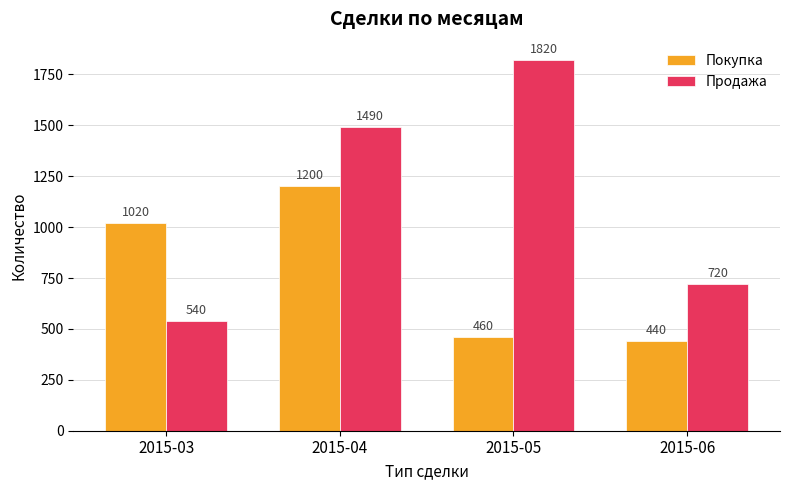

Are the bars grouped side by side (vs. stacked)?

Yes